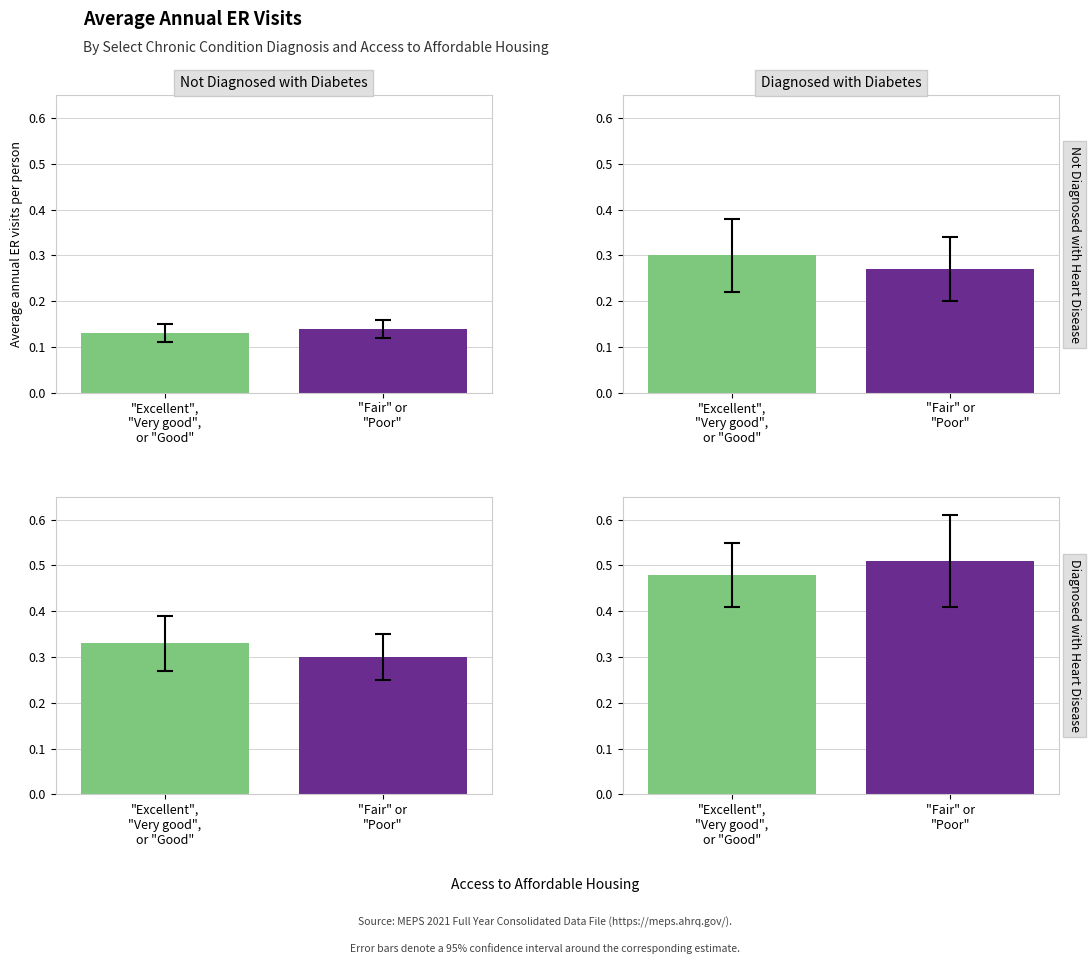

Are the bars grouped side by side (vs. stacked)?

Yes